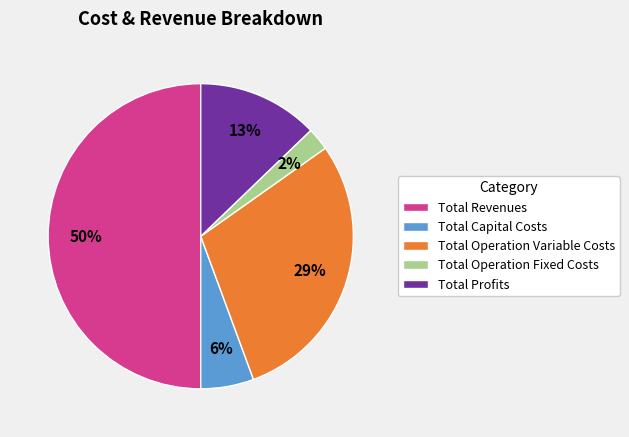

Which has a higher value, Total Revenues or Total Capital Costs?

Total Revenues